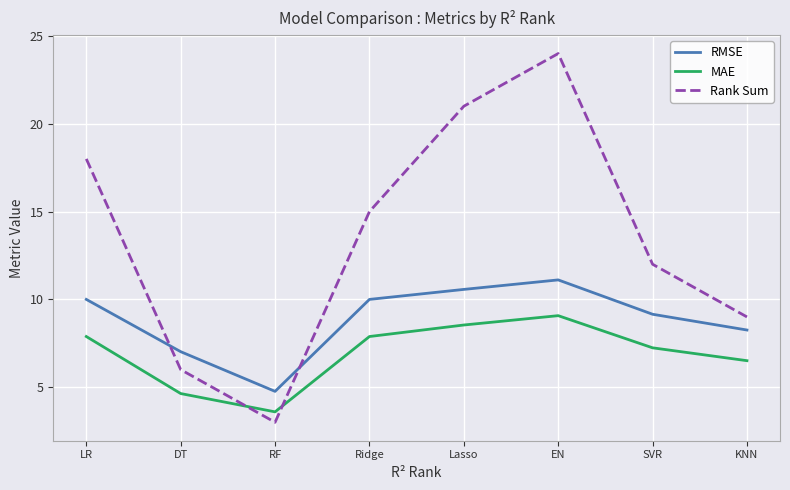

Rank the series at KNN from highest to lowest value.

Rank Sum, RMSE, MAE